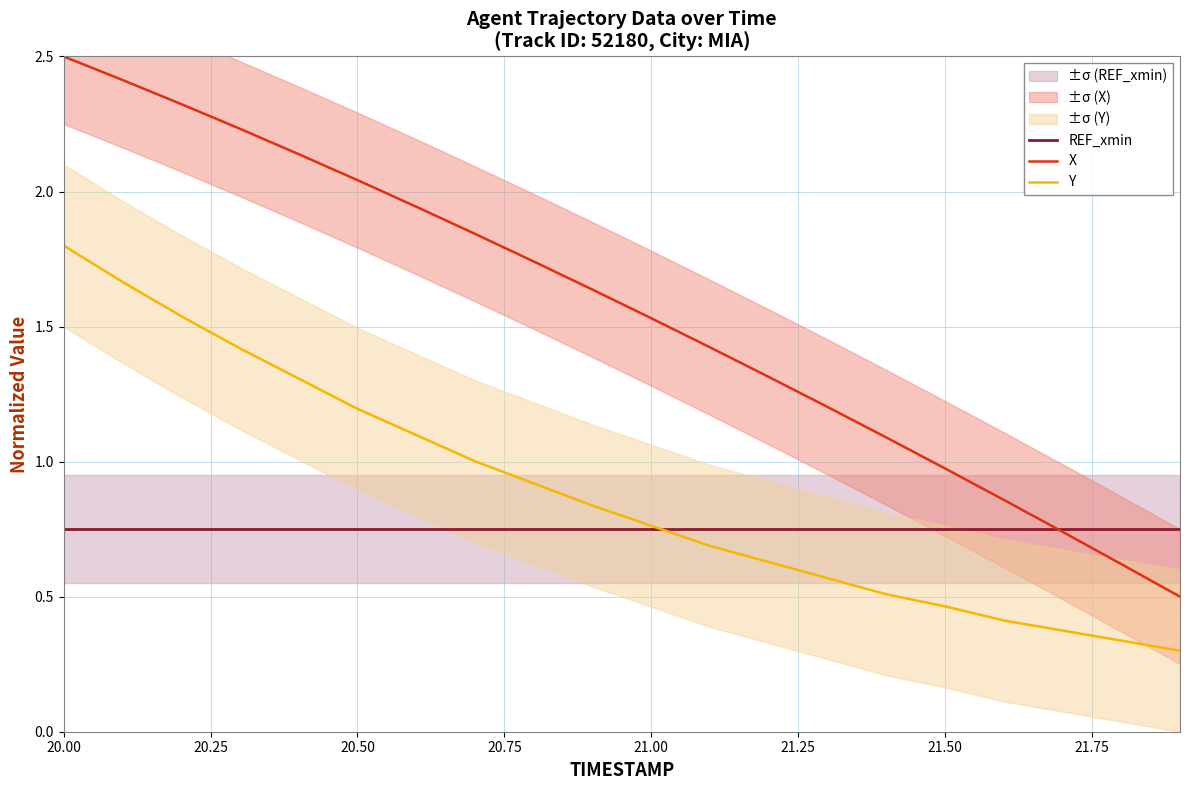

At which category is the sum across all series the highest?

20.00